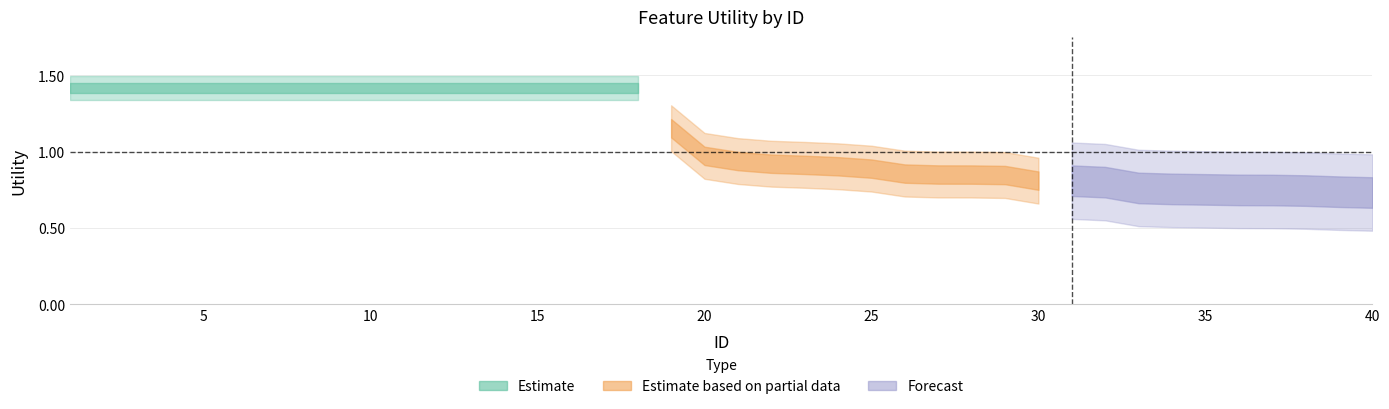

The value at 21 is 0.9. True or false?

True